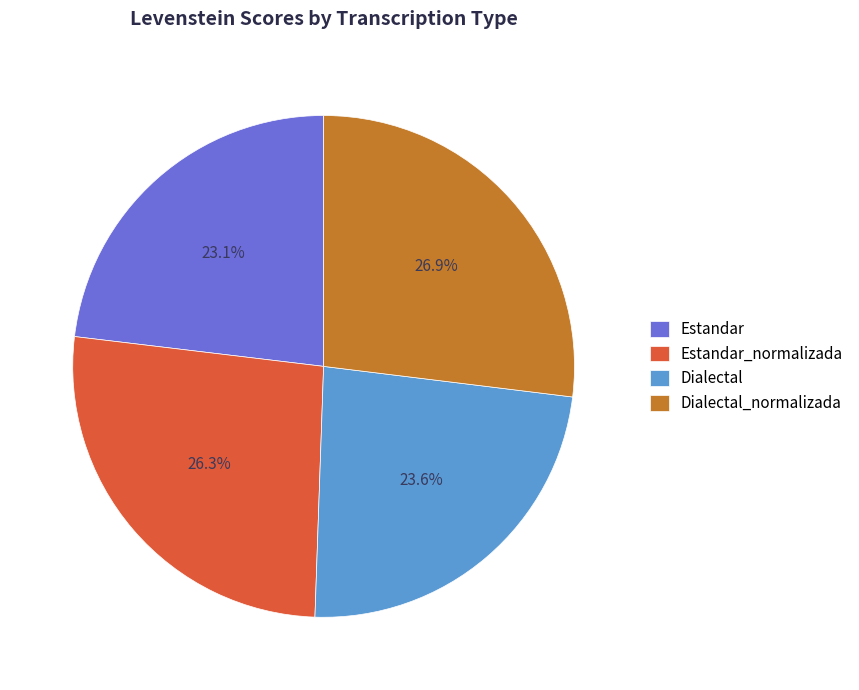

To the nearest percent, what is the average slice percentage?

25%